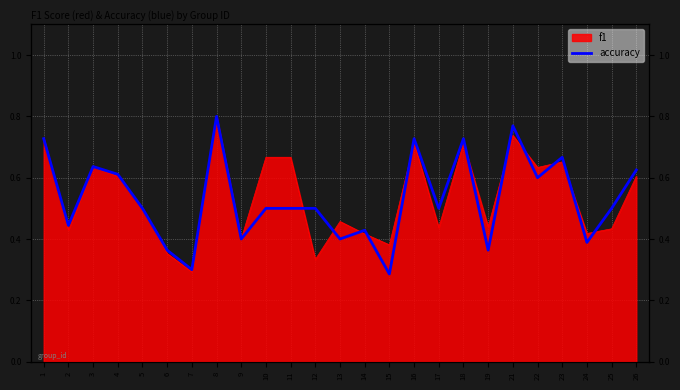

Which category has the highest value across all series?

8